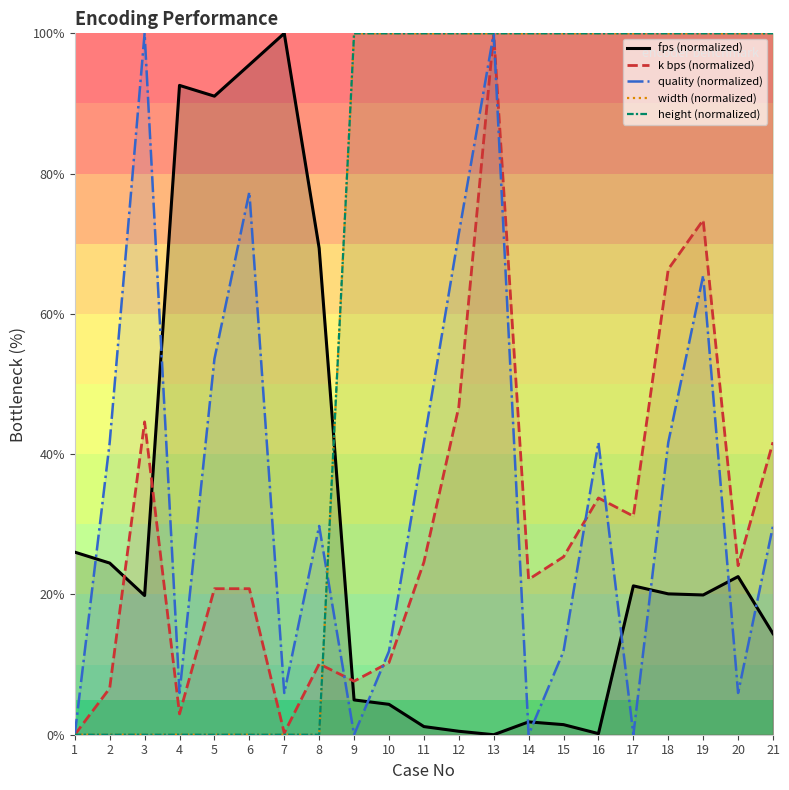

At 9, list the series in order from largest to smallest.

width (normalized), height (normalized), k bps (normalized), fps (normalized), quality (normalized)